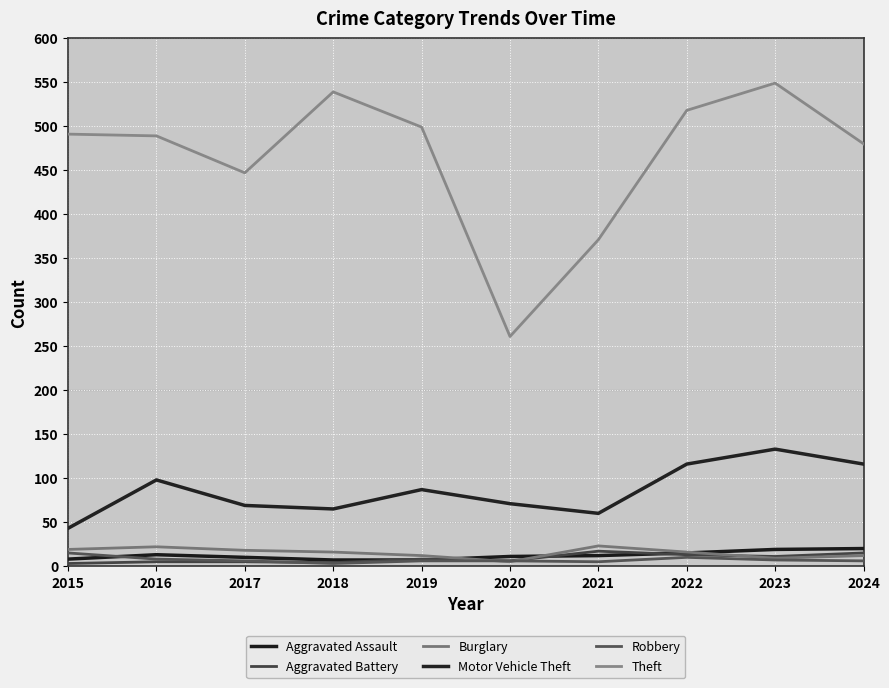

The Aggravated Assault series shows 26 at 2023. True or false?

False